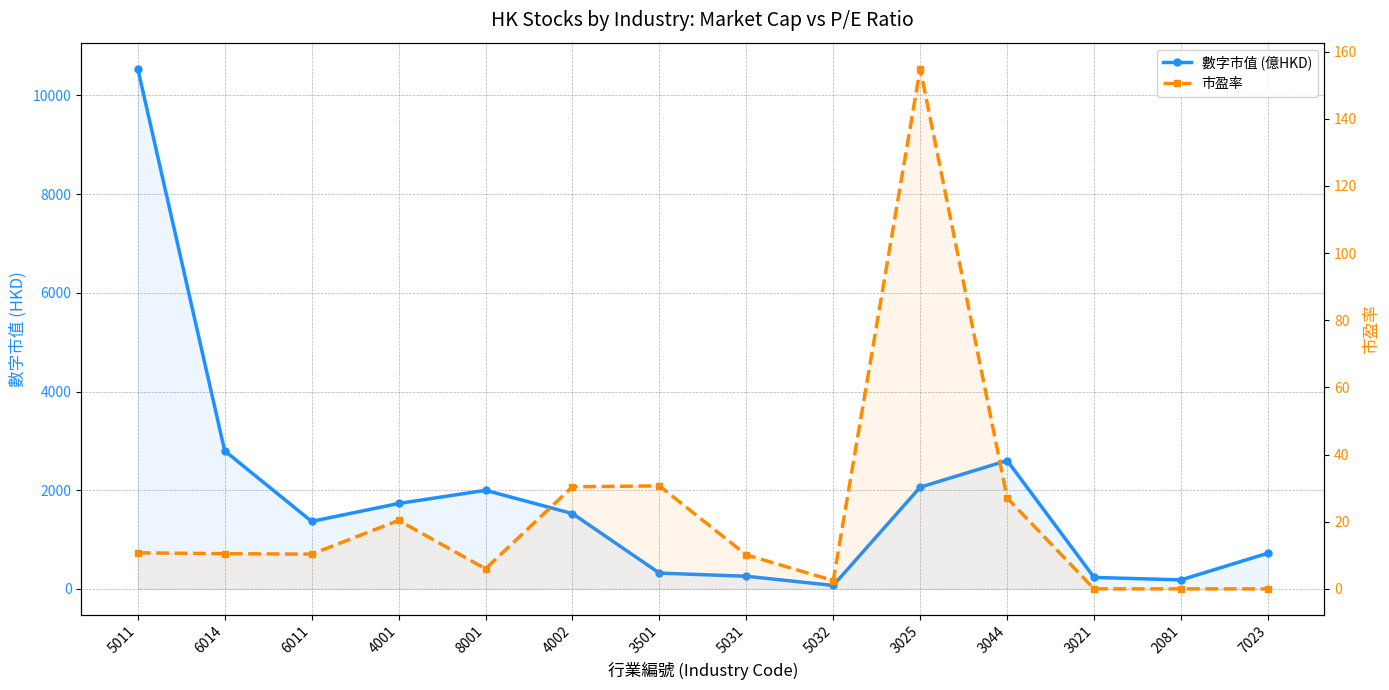

At which label does 市盈率 first exceed 10?

5011